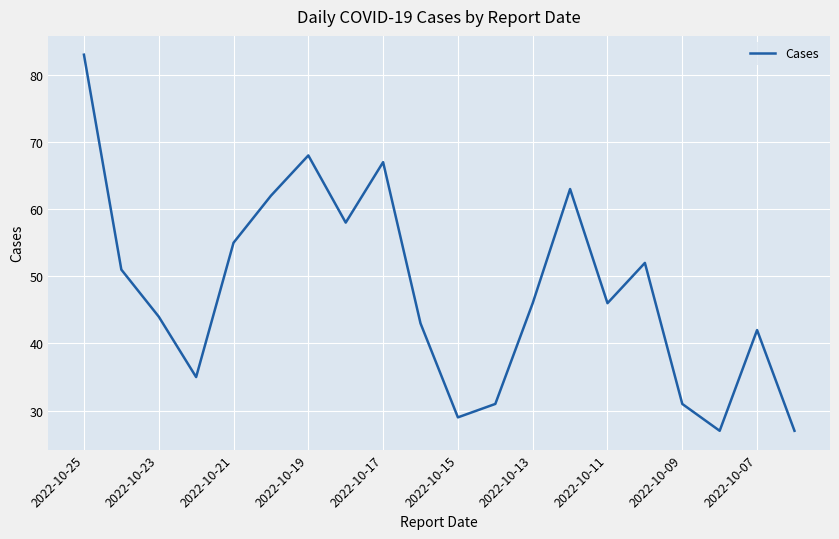

What is the difference between the maximum and minimum values?

56